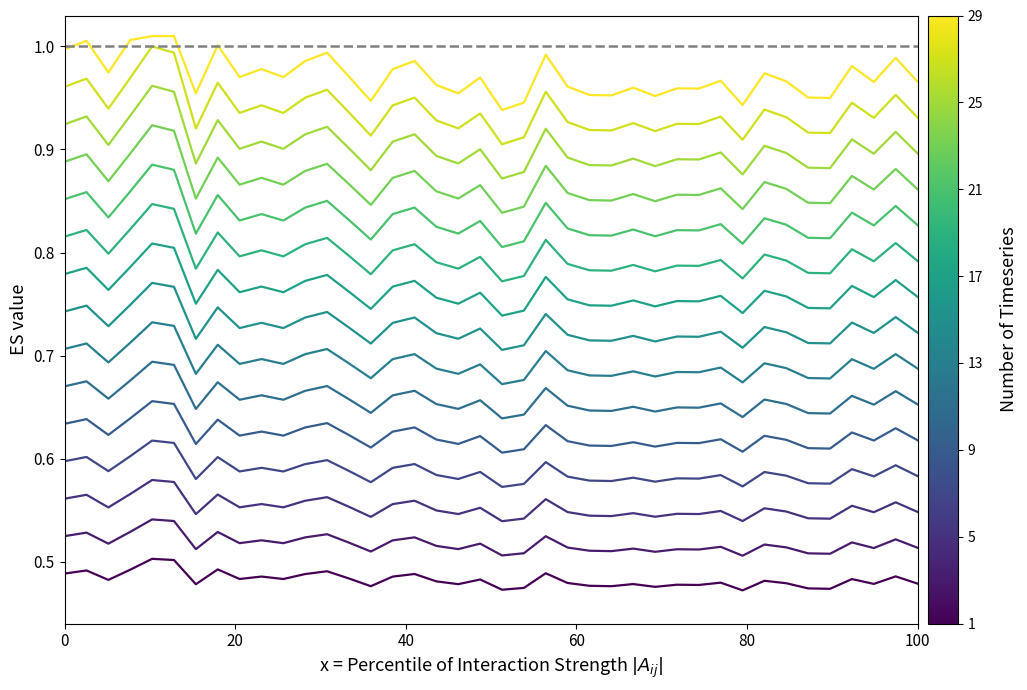

Is it true that the value at 2023-01-22 is 1.5?

False